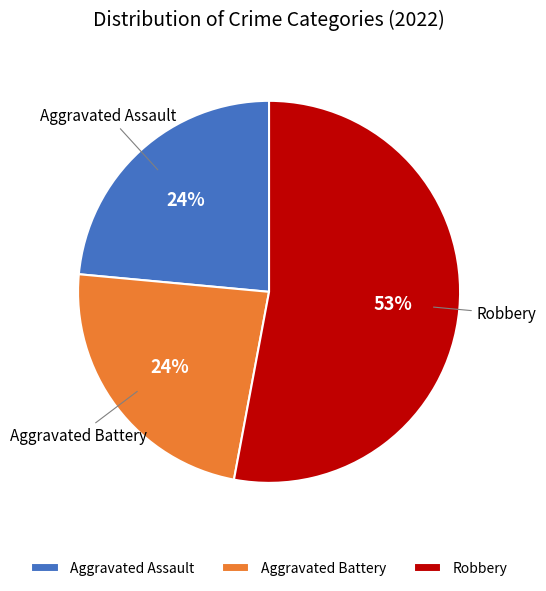

What is the largest slice in the pie chart?

Robbery